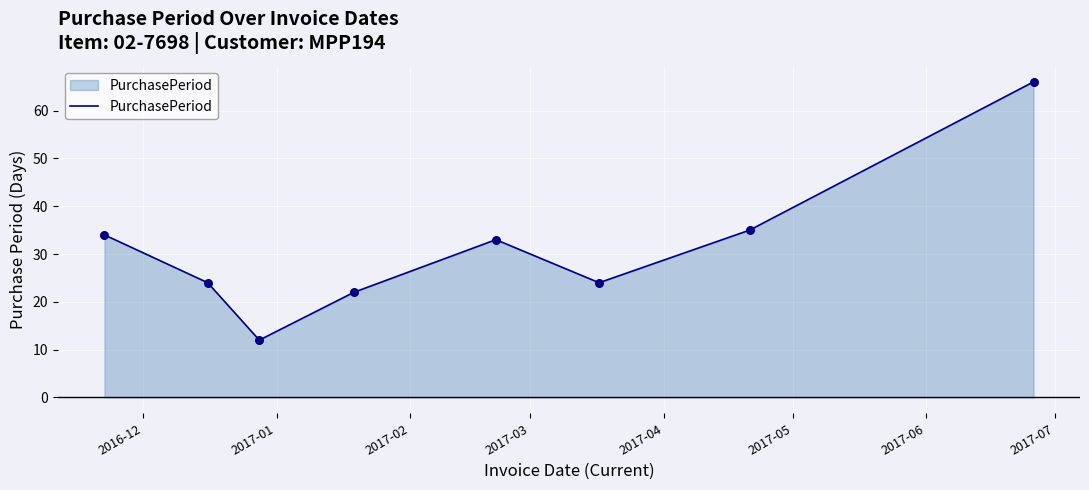

True or false: there are more than 2 points higher than both neighbors.

False